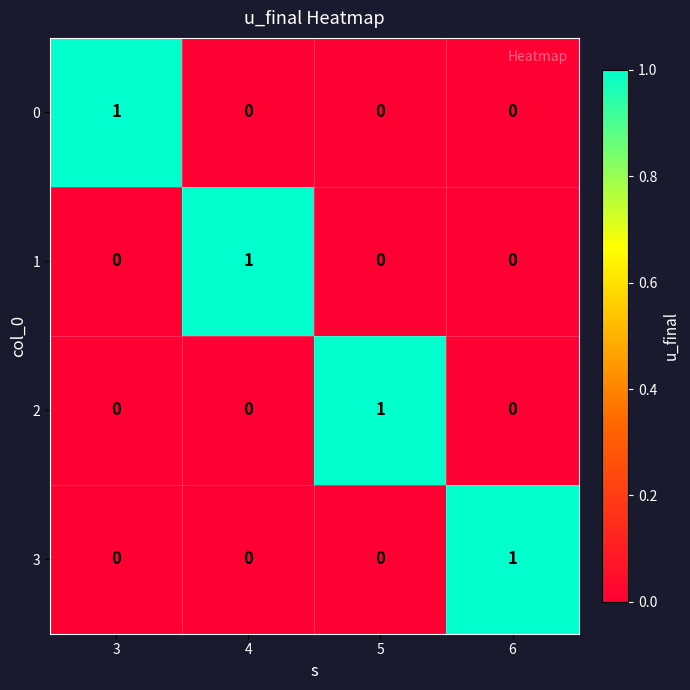

How many categories are shown in the chart?

4